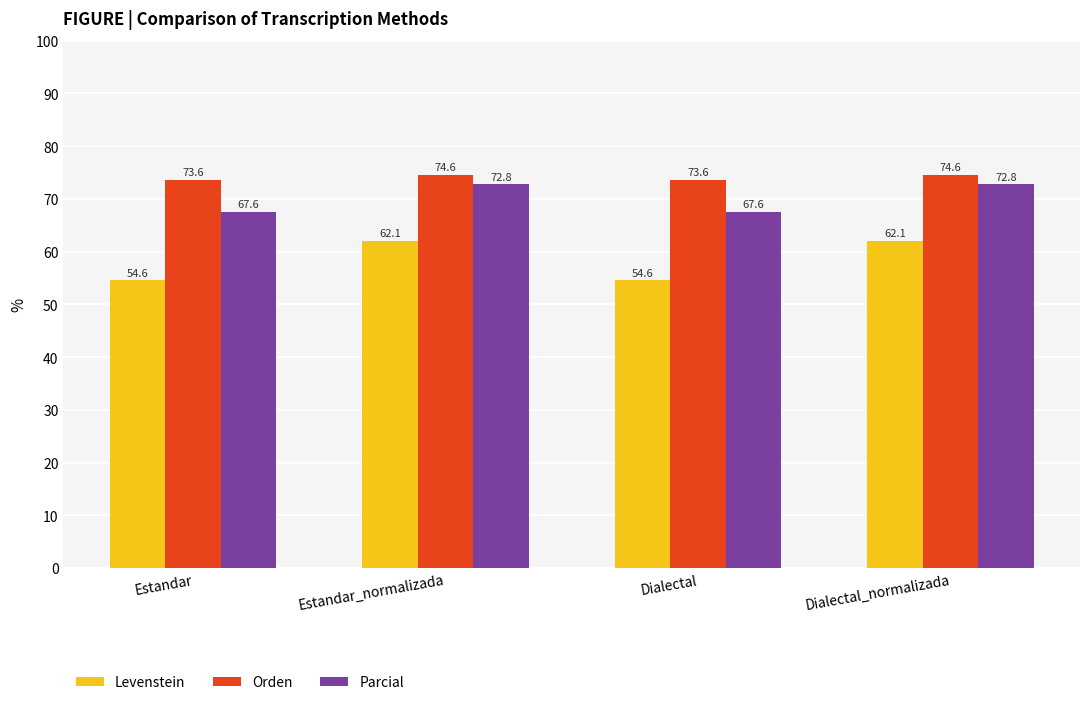

Reading right to left, extract all data points from this chart.

Levenstein: Dialectal_normalizada=62.1	Dialectal=54.6	Estandar_normalizada=62.1	Estandar=54.6
Orden: Dialectal_normalizada=74.6	Dialectal=73.6	Estandar_normalizada=74.6	Estandar=73.6
Parcial: Dialectal_normalizada=72.8	Dialectal=67.6	Estandar_normalizada=72.8	Estandar=67.6